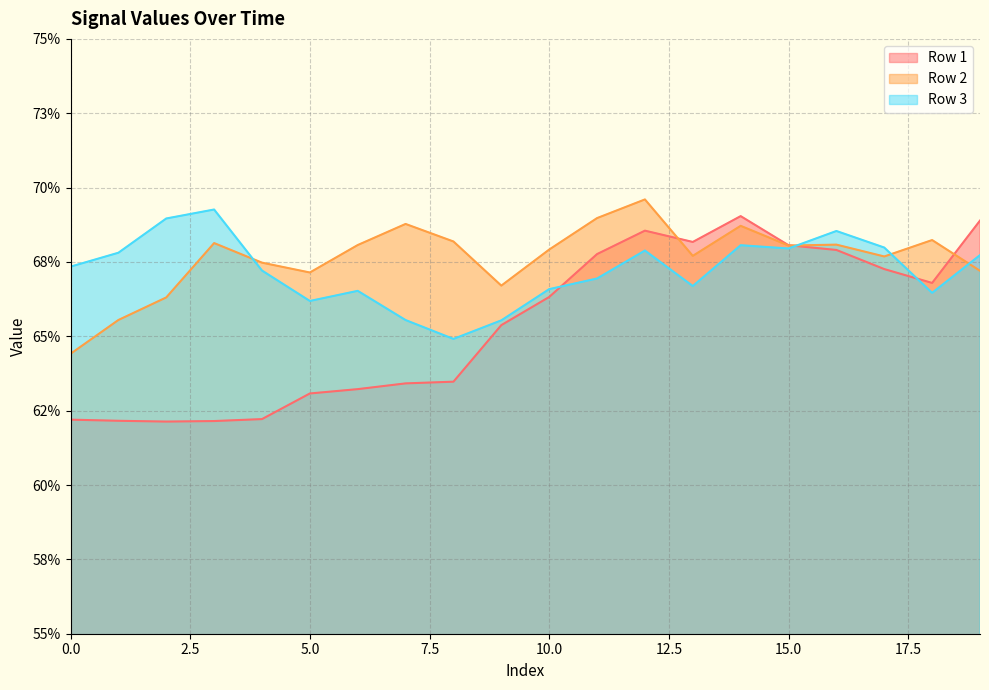

Which series has the widest spread of values?

Row 1